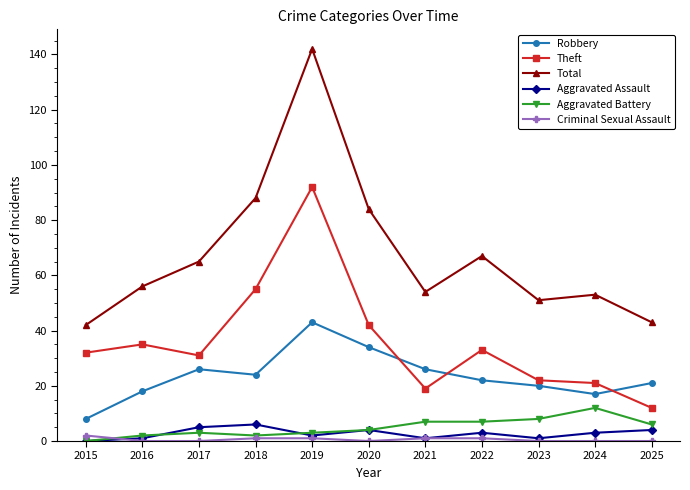

True or false: Robbery has a value of 22 at 2022.

True